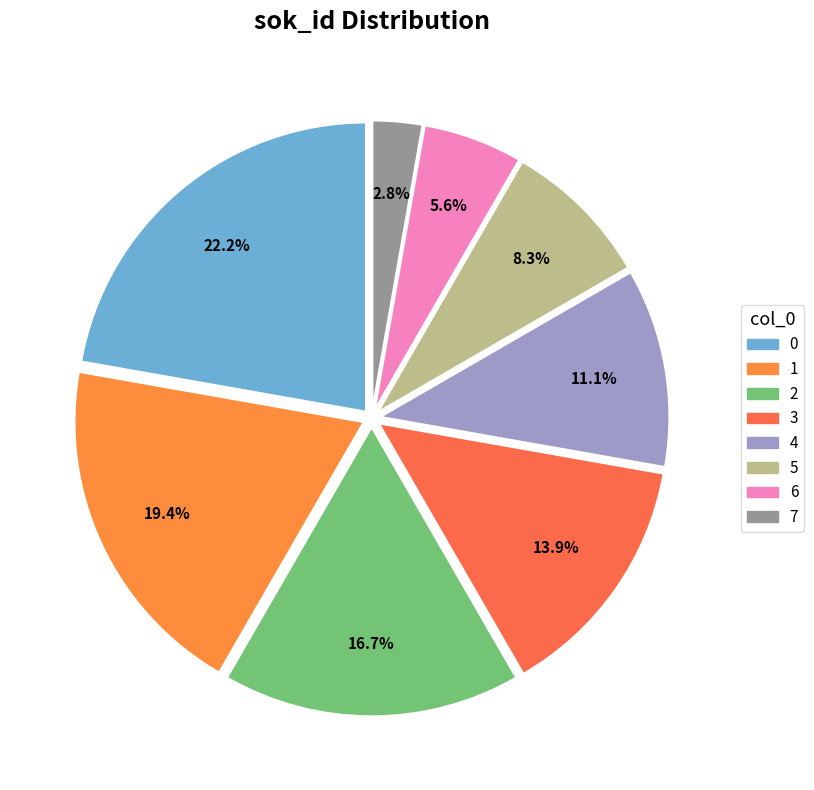

Count the number of slices in the pie.

8